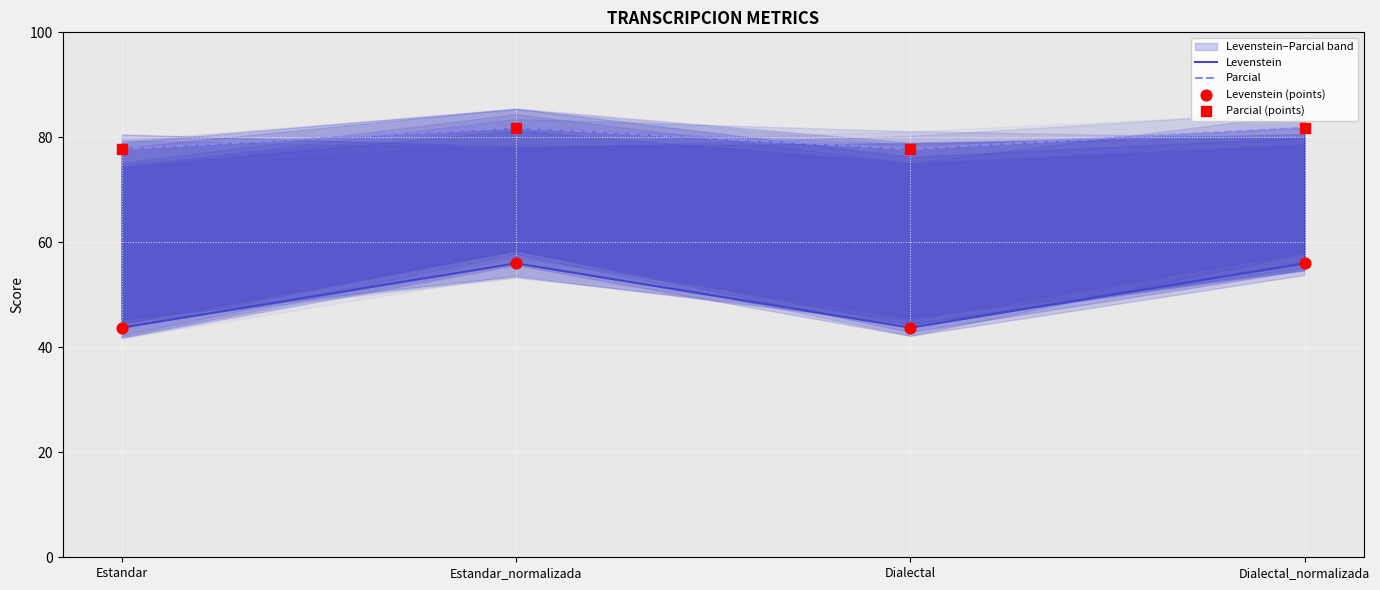

What is the total value across all series at Estandar?

243.1